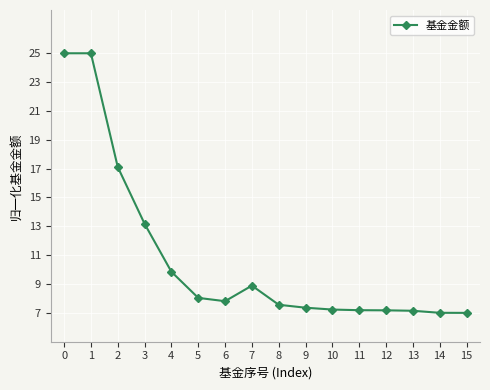

Read the value at 14.

7.0